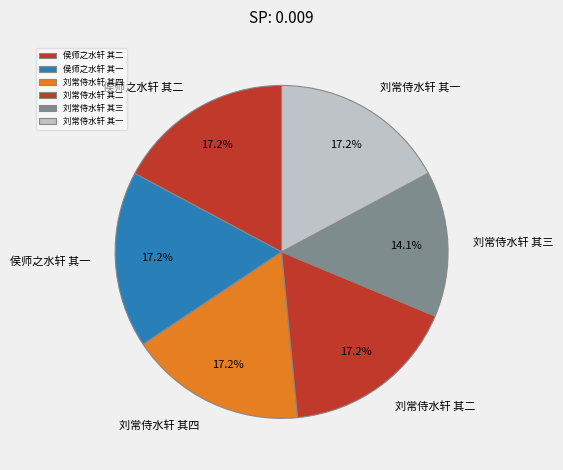

To the nearest percent, what is the difference between the 刘常侍水轩 其一 and 刘常侍水轩 其三 slice percentages?

3%